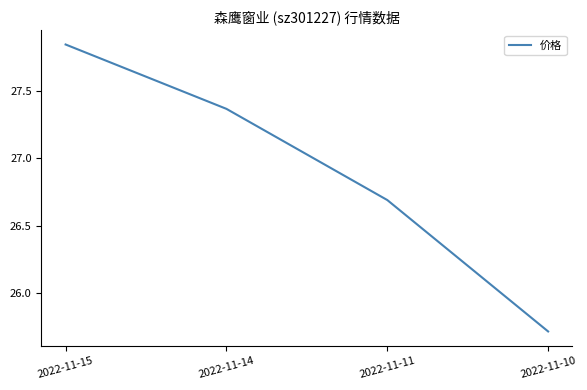

At which label is the value closest to 26?

2022-11-10